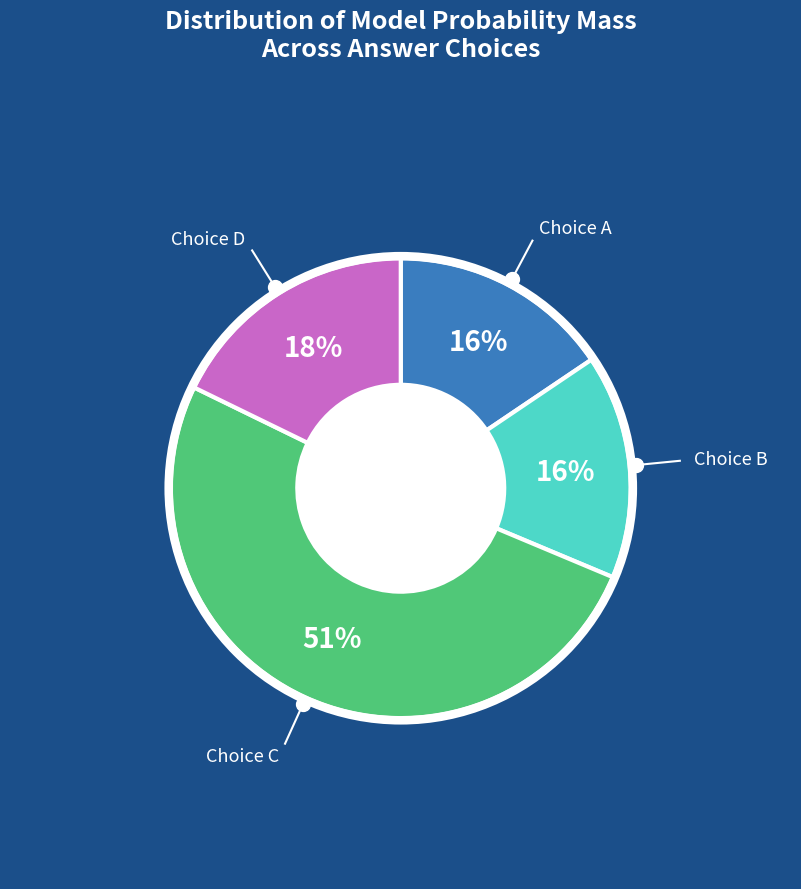

To the nearest percent, what is the average slice percentage?

25%